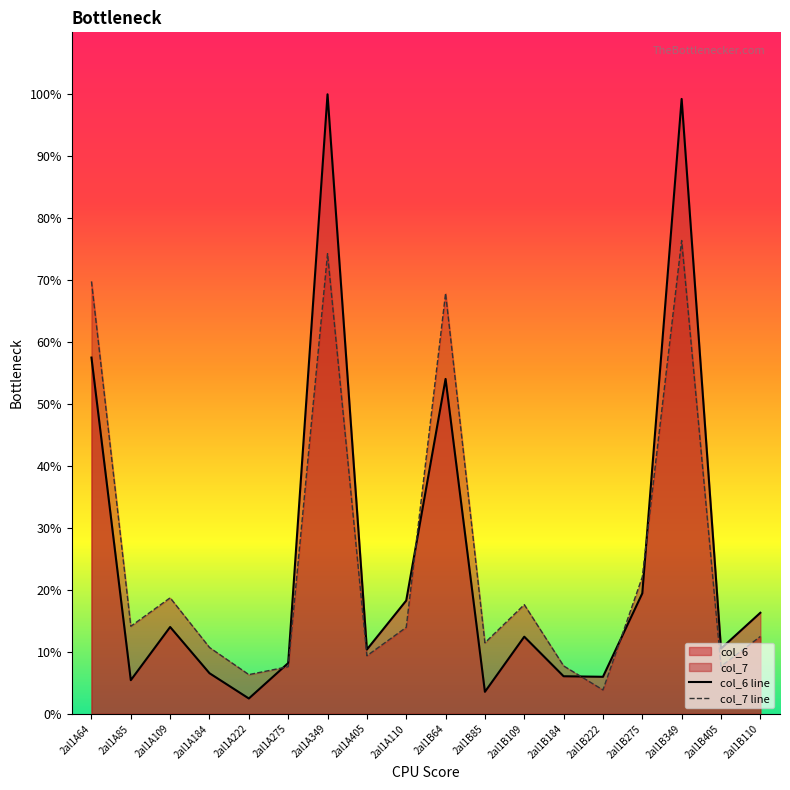

List the series in order of their overall mean, lowest first.

col_6 line, col_7 line